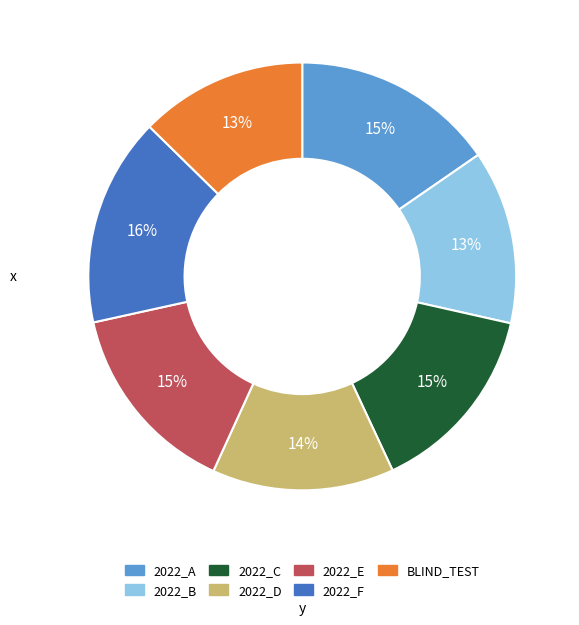

To the nearest percent, what is the difference between the largest and smallest slice percentages?

3%